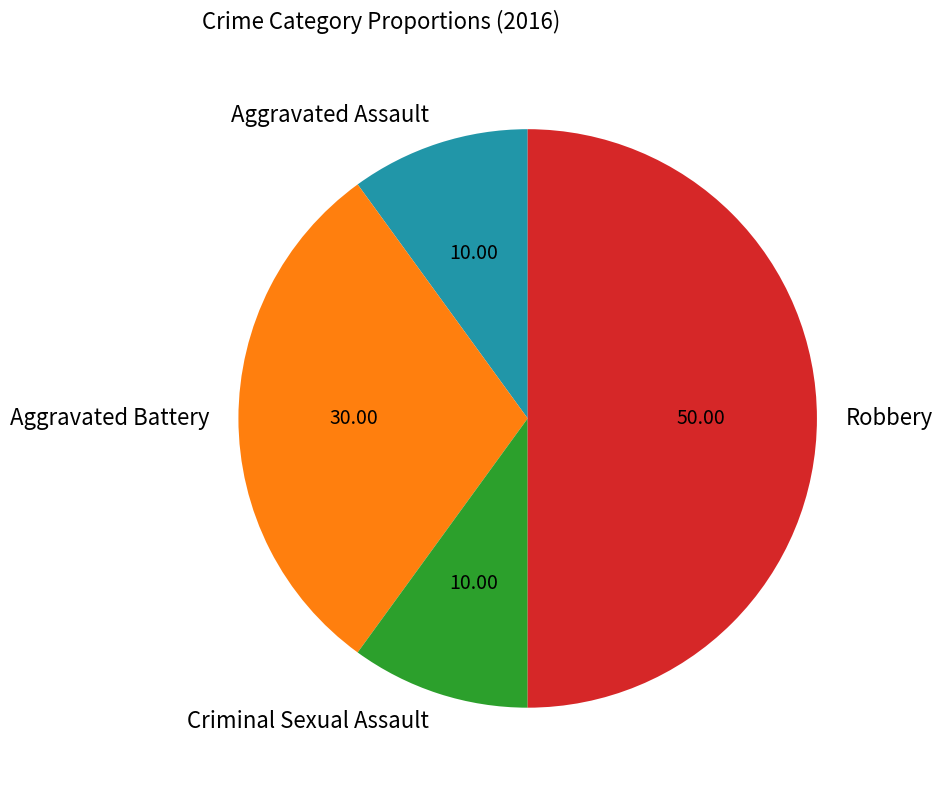

Do Criminal Sexual Assault and Aggravated Battery together represent more than half of the pie?

No